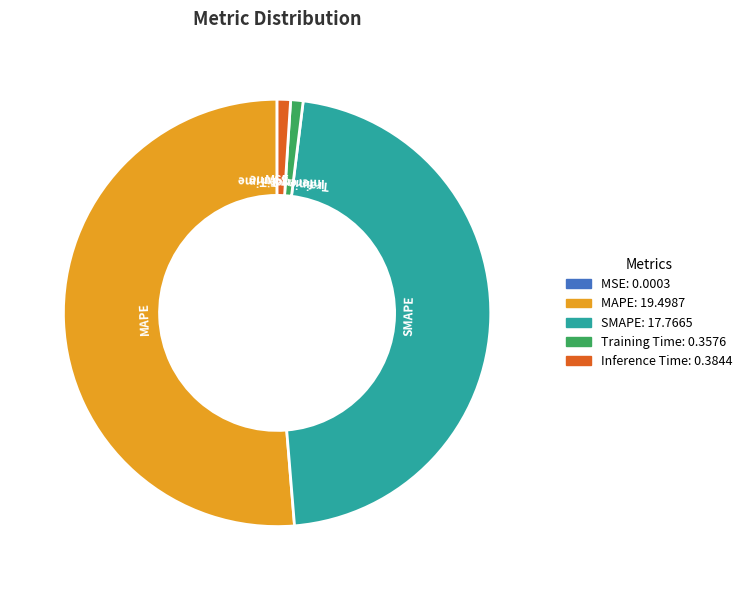

Do Training Time and SMAPE together represent more than half of the pie?

No